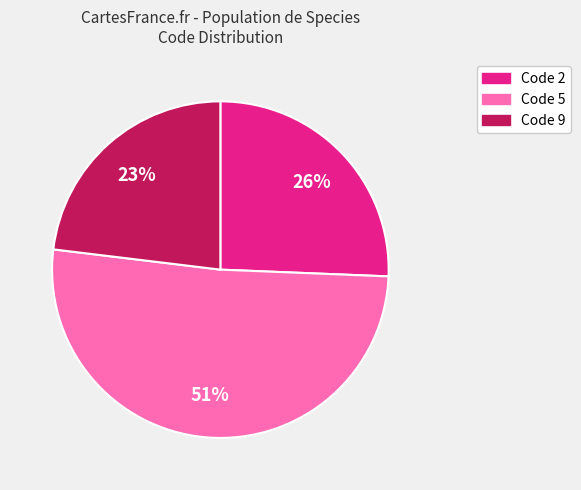

How many slices are in this pie chart?

3